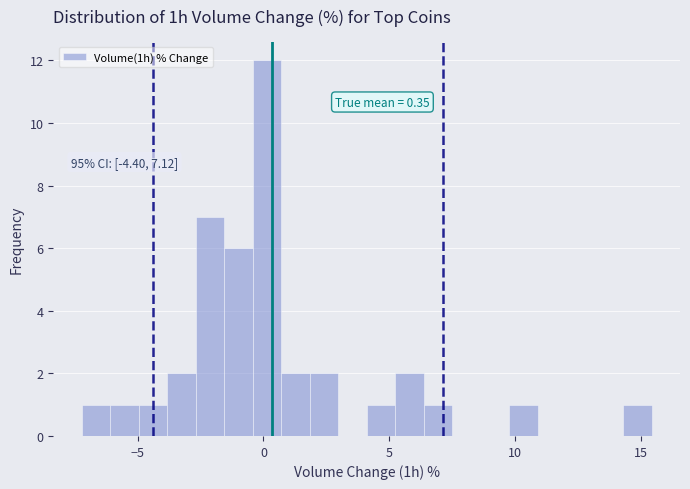

Around what value on the x-axis is the tallest bar? Give the approximate position of its centre, as read against the axis.

0.0